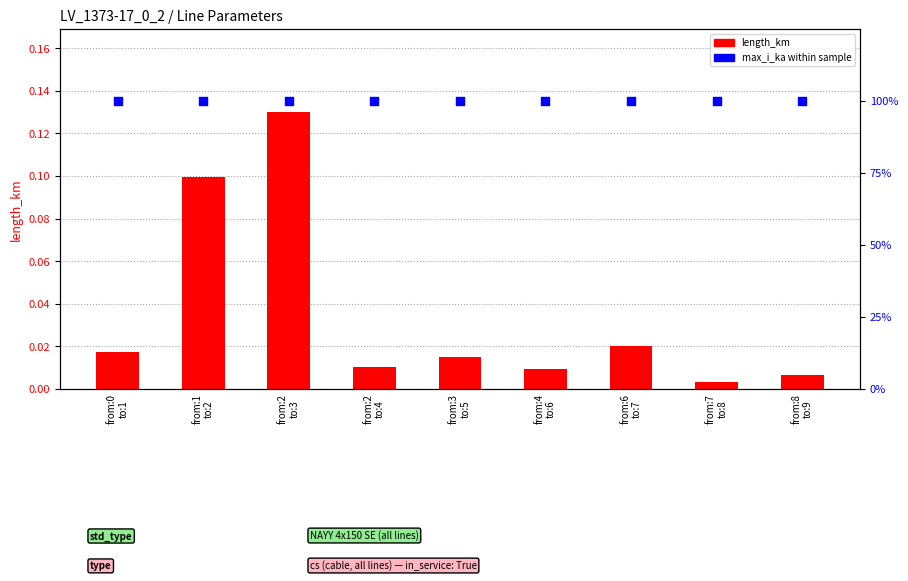

Which series contains the highest Y value?

max_i_ka within sample